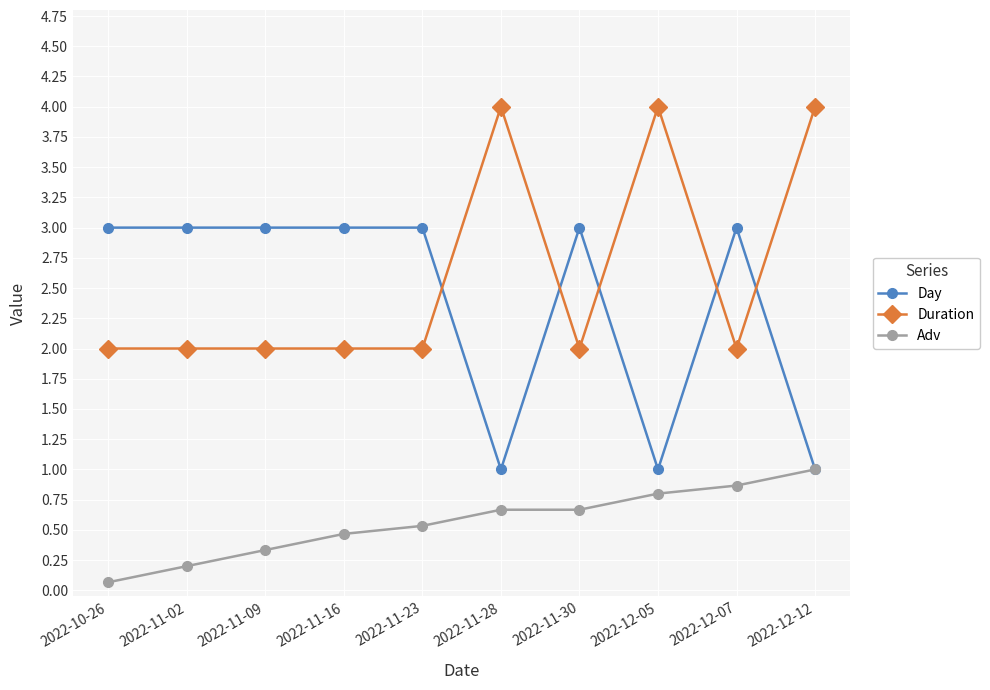

How many lines are shown in the chart?

3